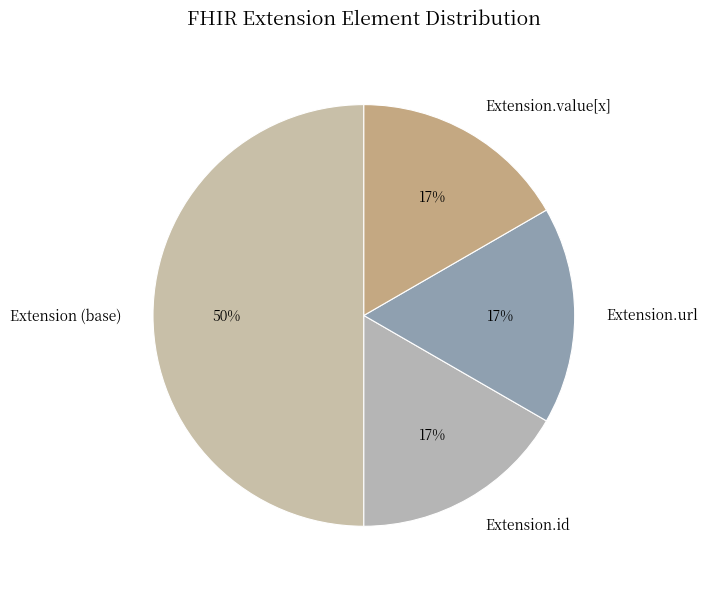

The Extension.url slice represents 92% of the pie. True or false?

False